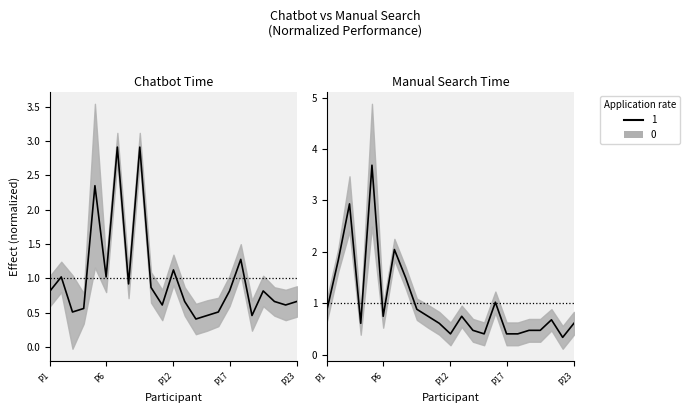

Reading left to right, what are all the values shown in this chart?

Chatbot (time): 0.8	1.0	0.5	0.6	2.4	1.0	2.9	0.9	2.9	0.9	0.6	1.1	0.7	0.4	0.5	0.5	0.8	1.3	0.5	0.8	0.7	0.6	0.7
Manual Search (time in sec): 0.9	1.8	2.9	0.6	3.7	0.8	2.0	1.5	0.9	0.8	0.6	0.4	0.8	0.5	0.4	1.0	0.4	0.4	0.5	0.5	0.7	0.3	0.6